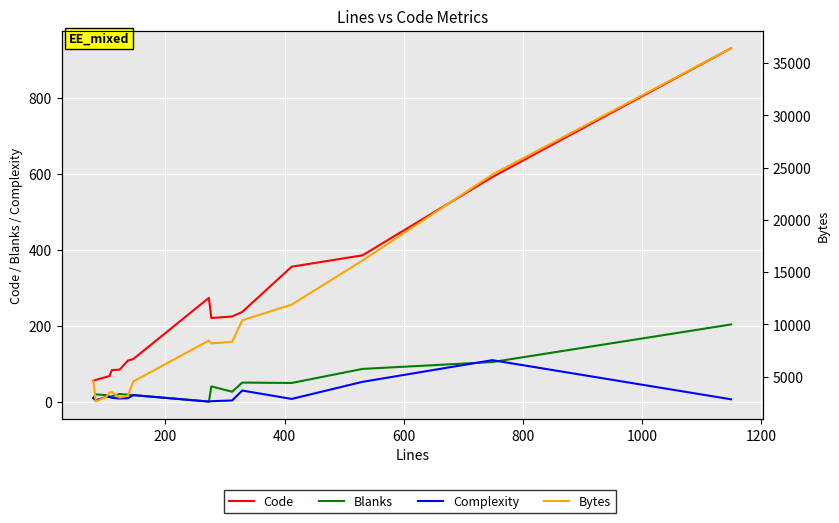

What is the greatest value displayed?

36415